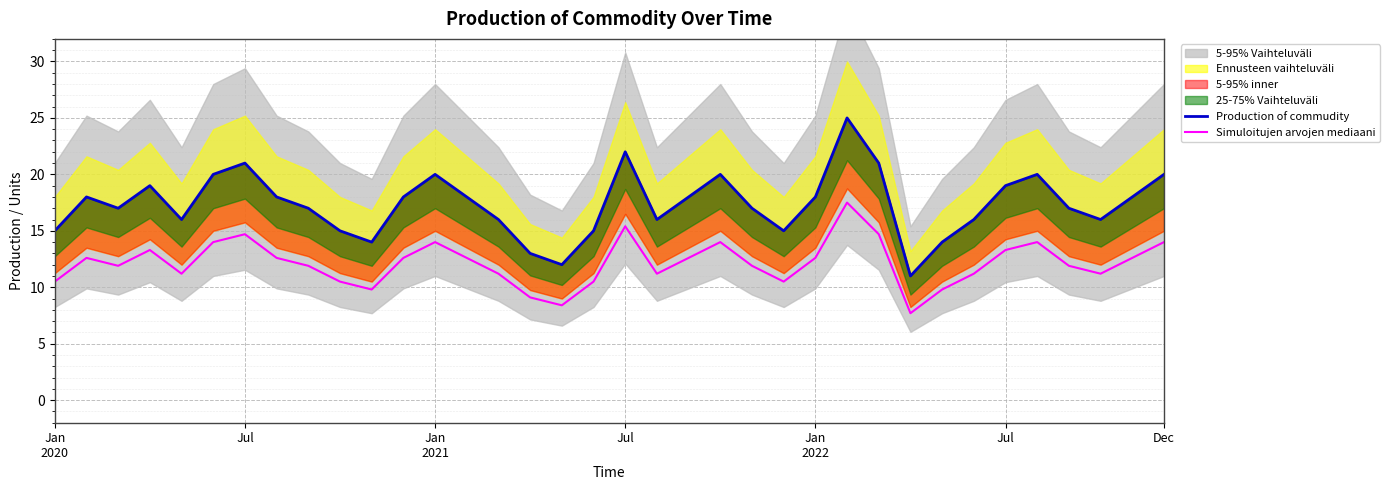

What is the difference between the maximum and second lowest values in the Production of commudity series?

13.0